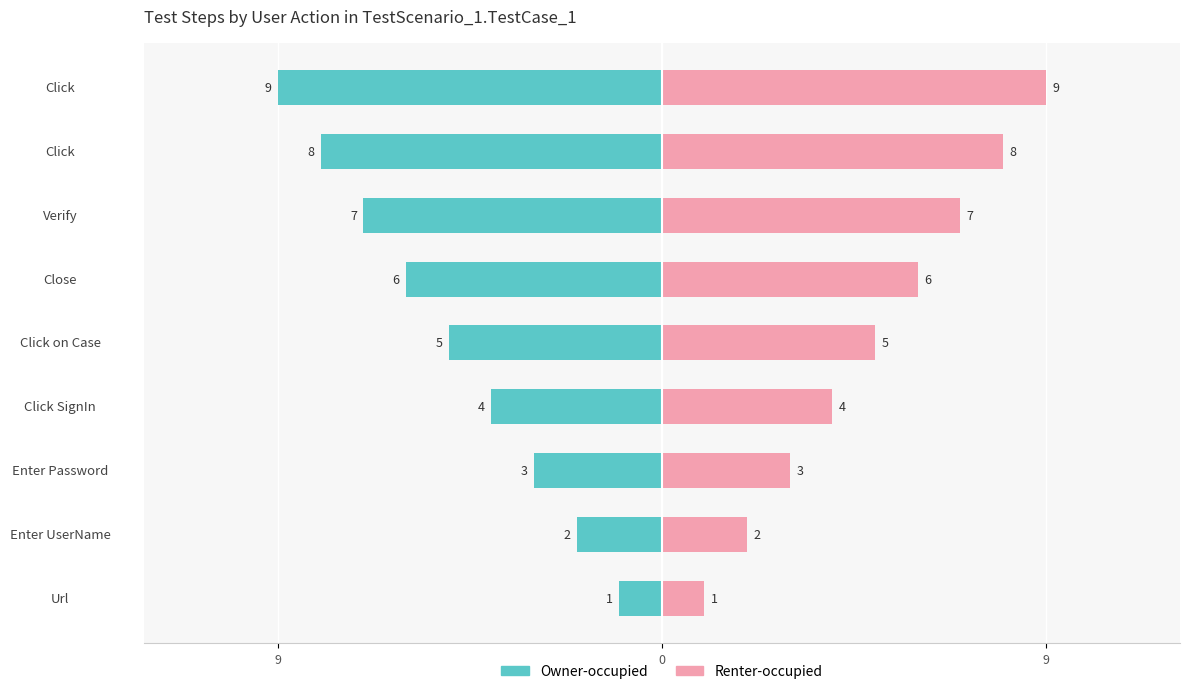

At how many categories does at least one series exceed 1?

8